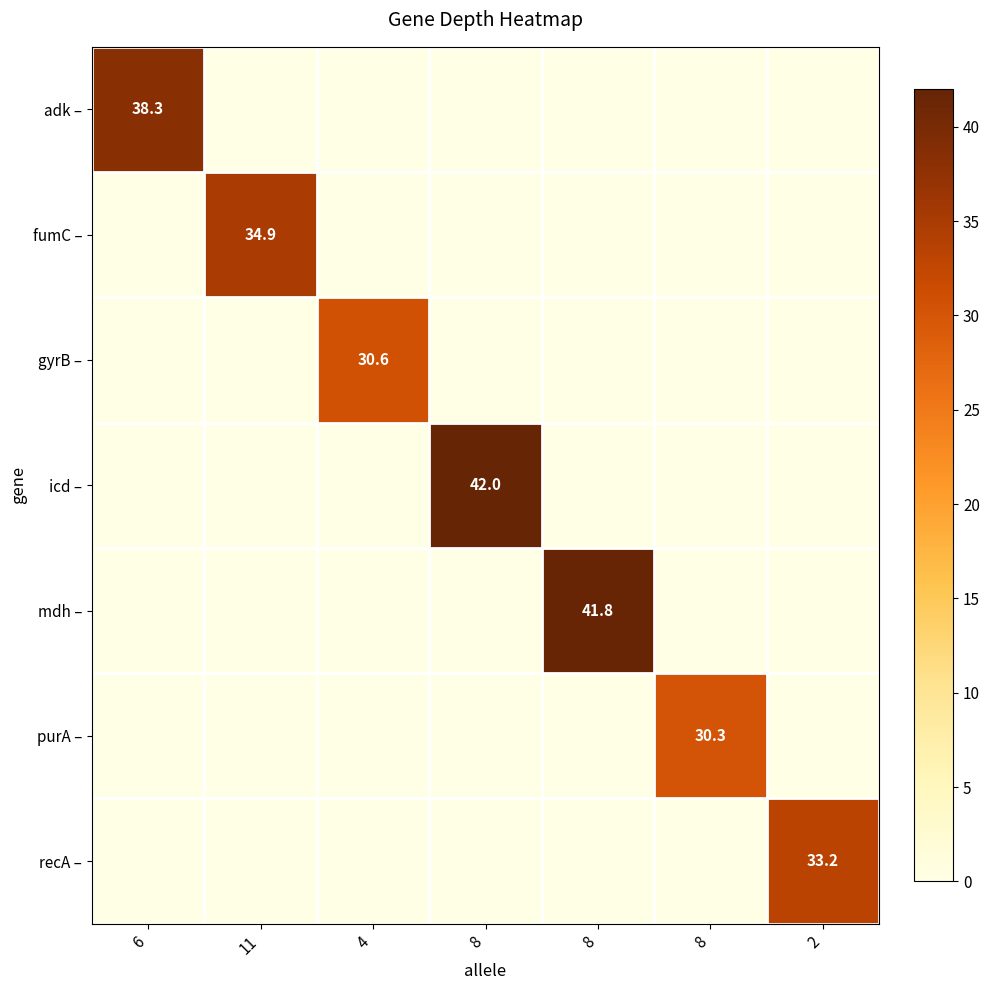

How many categories are shown in the chart?

7